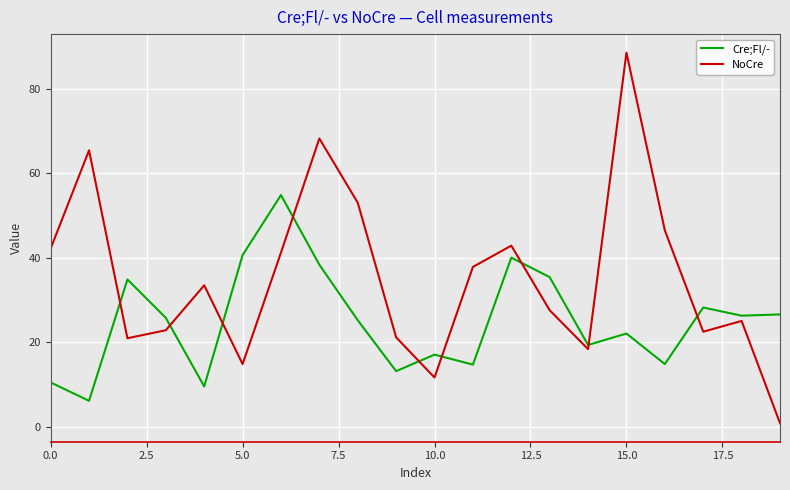

Rank the series by their maximum value, from highest to lowest.

NoCre, Cre;Fl/-